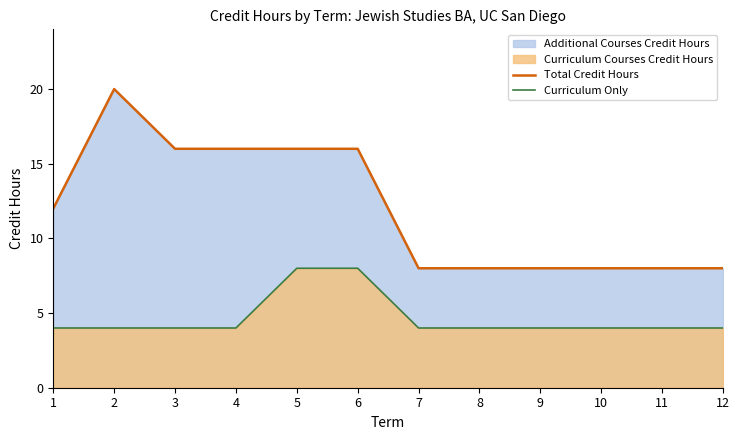

Which series has the largest range (max minus min)?

Total Credit Hours